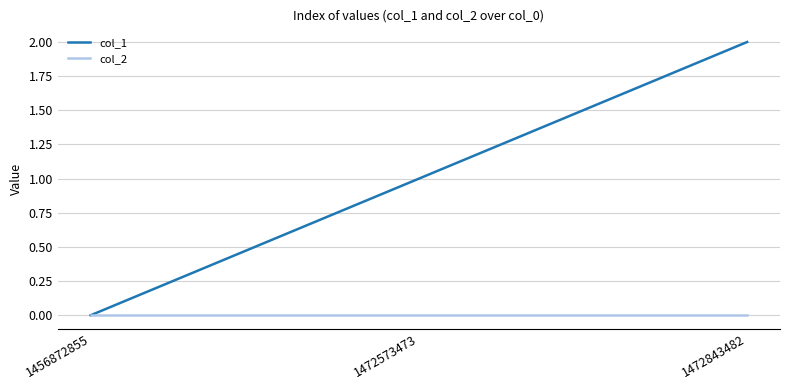

List the labels in order of col_1 value, largest first.

1472843482, 1472573473, 1456872855